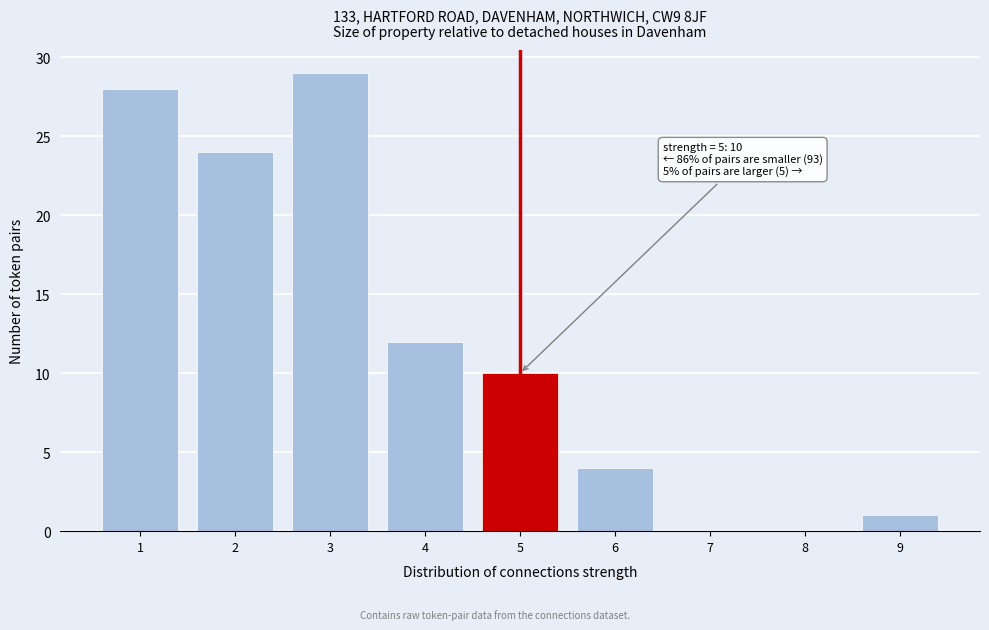

Reading left to right, list all the values displayed in this chart.

1=28	2=24	3=29	4=12	5=10	6=4	7=0	8=0	9=1